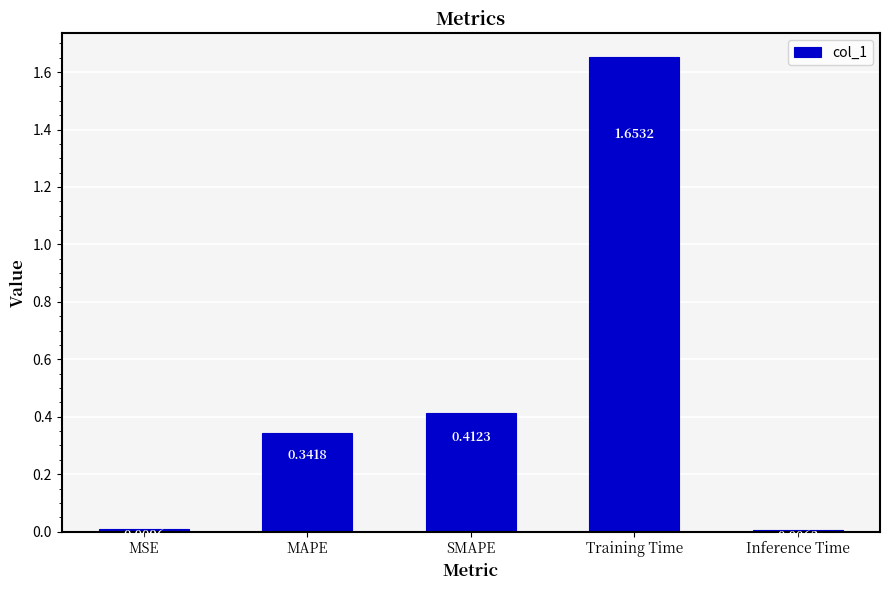

Which category has the highest value across all series?

Training Time